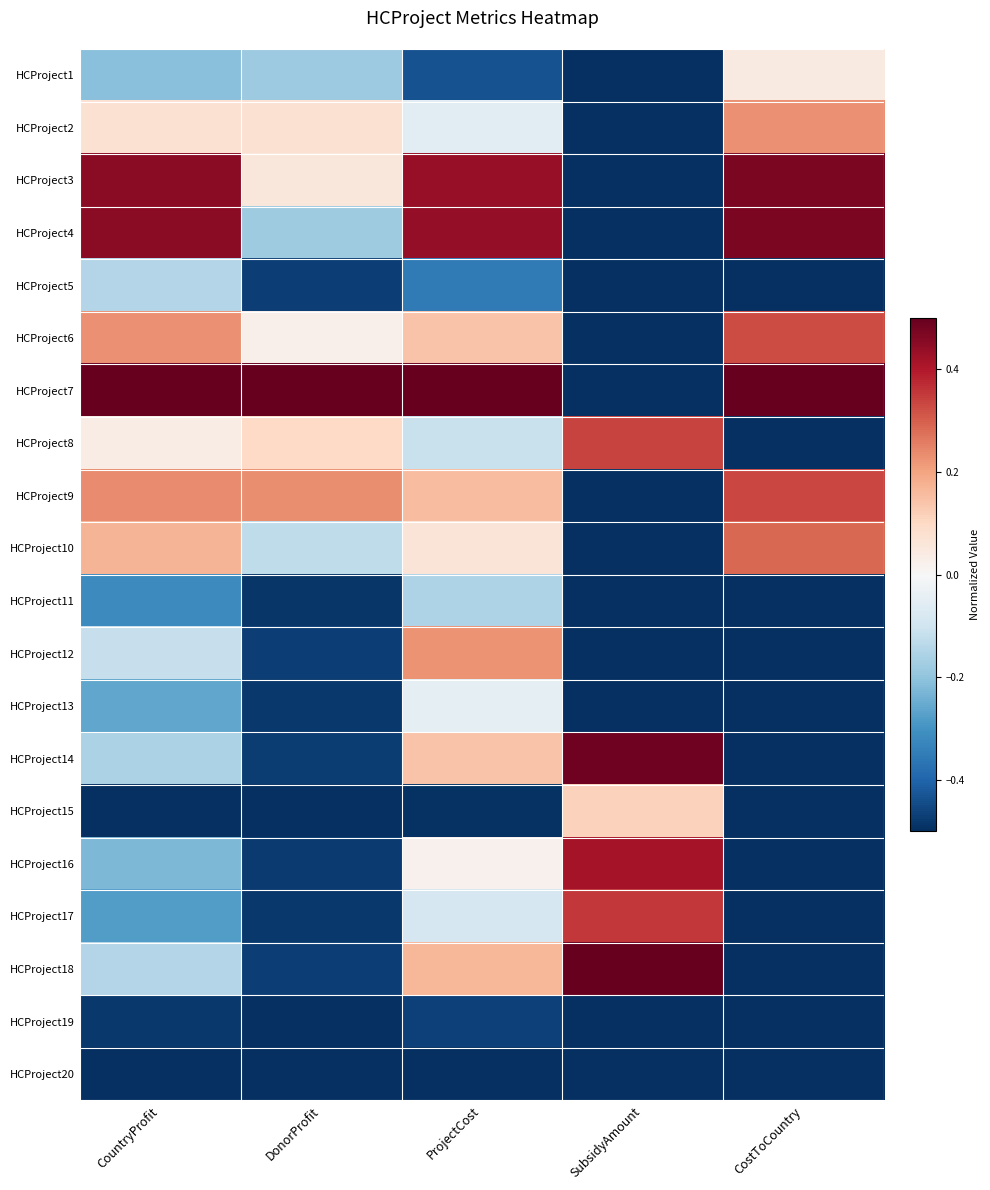

At SubsidyAmount, list the series in order from largest to smallest.

HCProject18, HCProject14, HCProject16, HCProject17, HCProject8, HCProject15, HCProject1, HCProject2, HCProject3, HCProject4, HCProject5, HCProject6, HCProject7, HCProject9, HCProject10, HCProject11, HCProject12, HCProject13, HCProject19, HCProject20